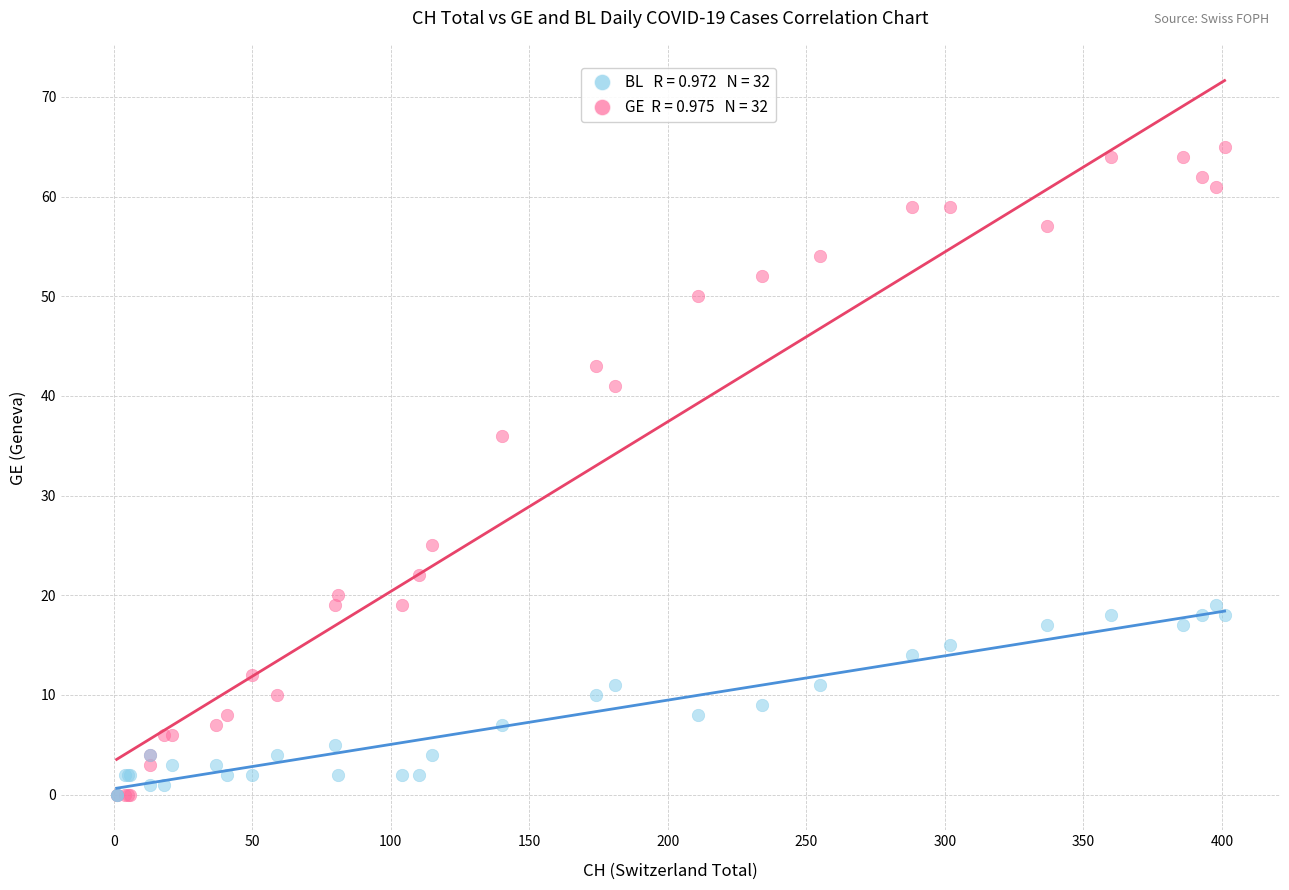

Across all series, what Y value is closest to 32?

36